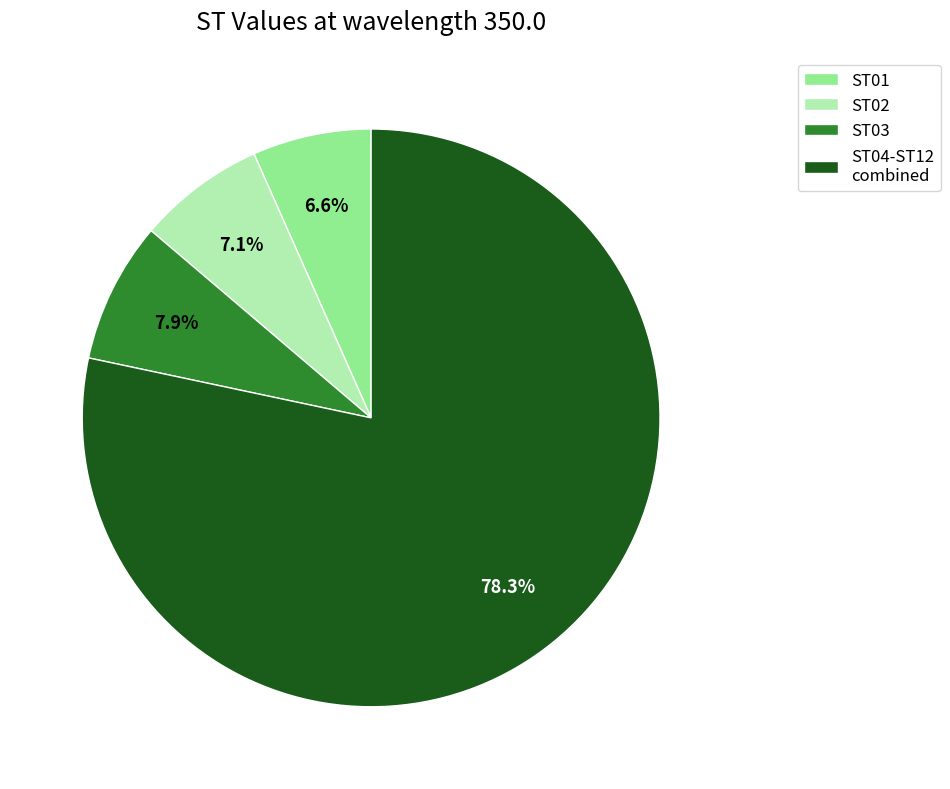

What is the majority slice?

ST04-ST12 combined